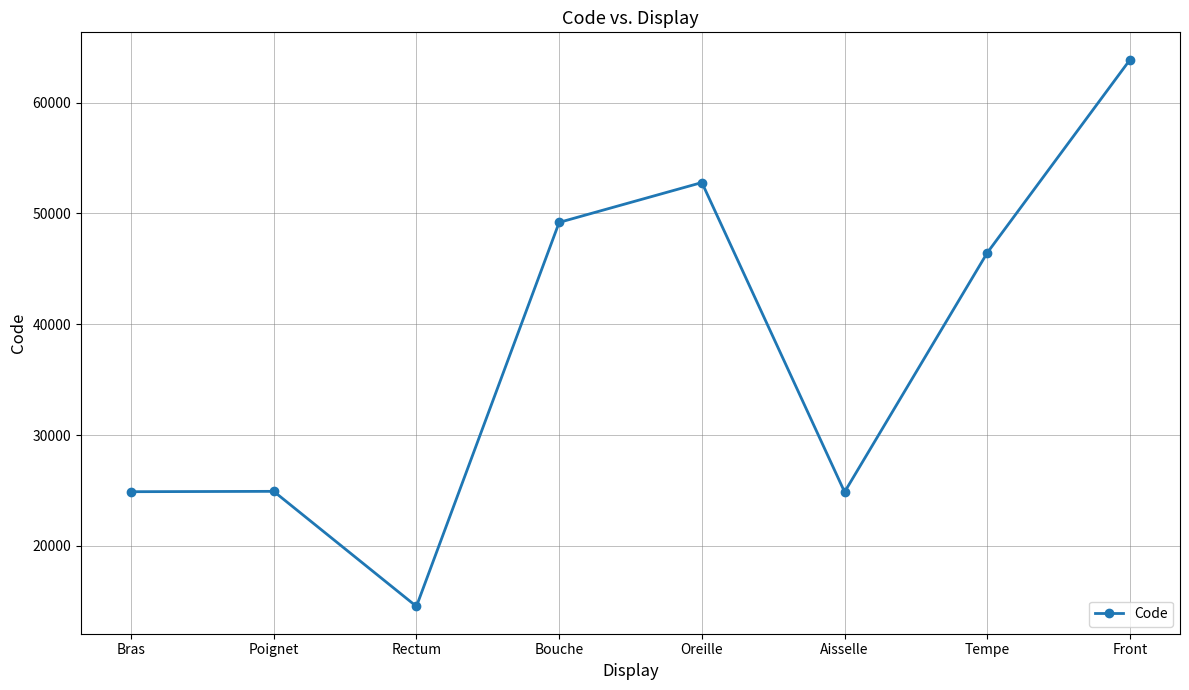

Which category has the lowest value across all series?

Rectum